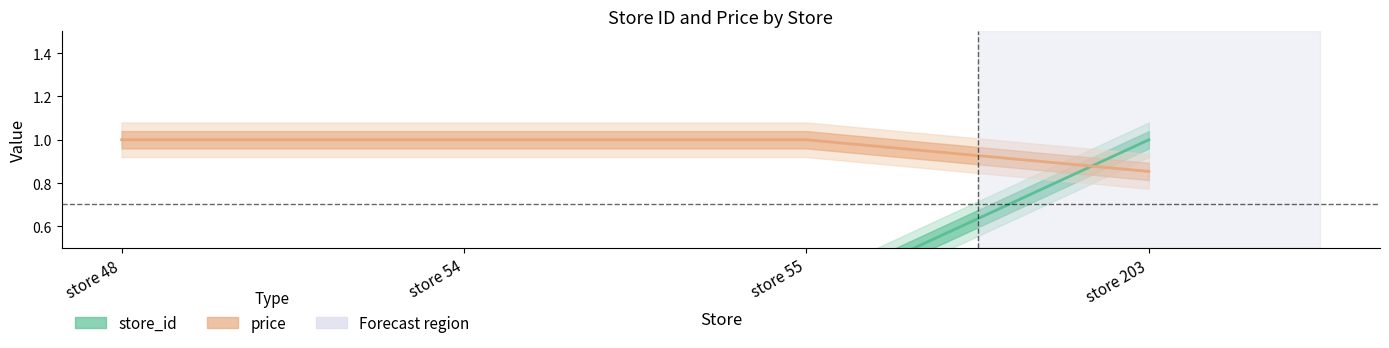

The value of store_id at store 54 is 0.4. True or false?

False